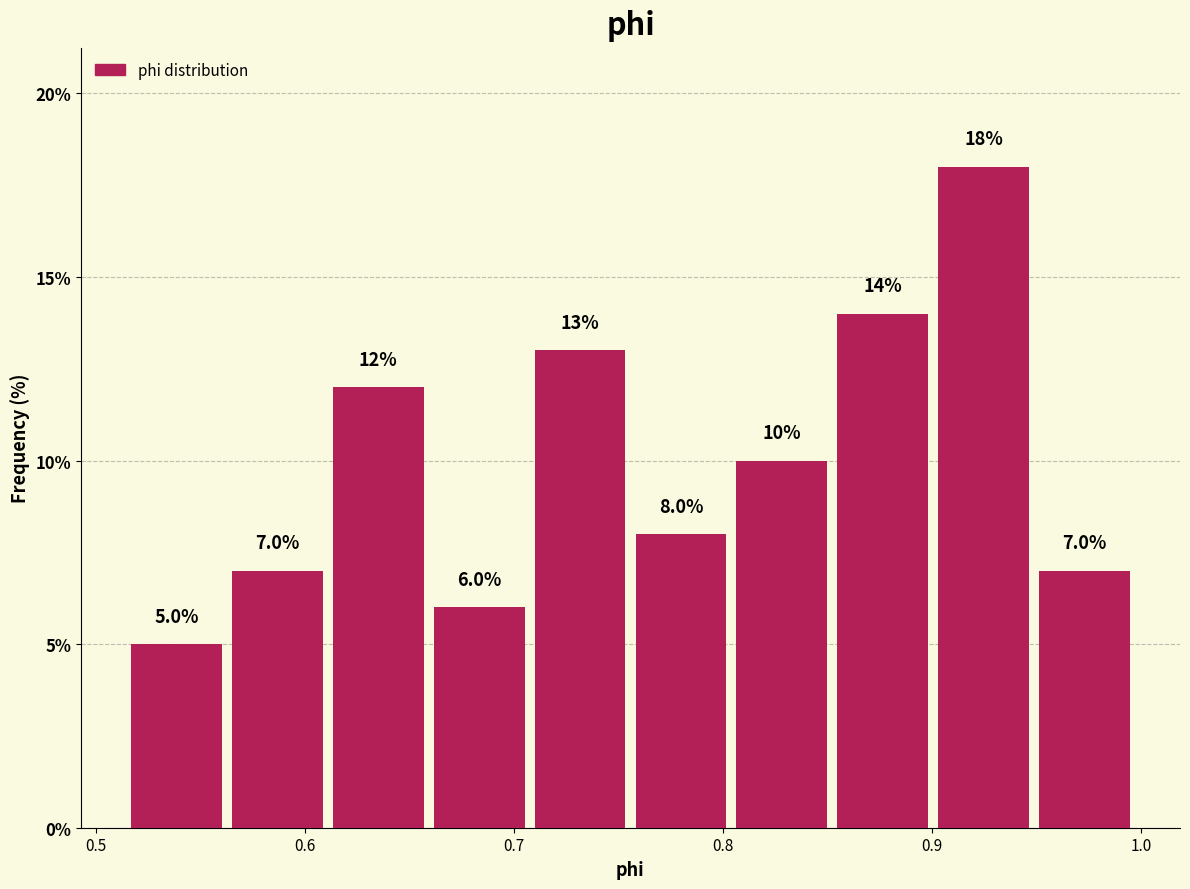

Reading left to right, transcribe this chart: for each bar, give the range it covers on the x-axis and its height. The bar edges are not printed on the chart, so give them approximately, as read against the axis.

0.52 to 0.57: 5.0
0.57 to 0.61: 7.0
0.61 to 0.66: 12.0
0.66 to 0.71: 6.0
0.71 to 0.76: 13.0
0.76 to 0.81: 8.0
0.81 to 0.85: 10.0
0.85 to 0.90: 14.0
0.90 to 0.95: 18.0
0.95 to 1.00: 7.0